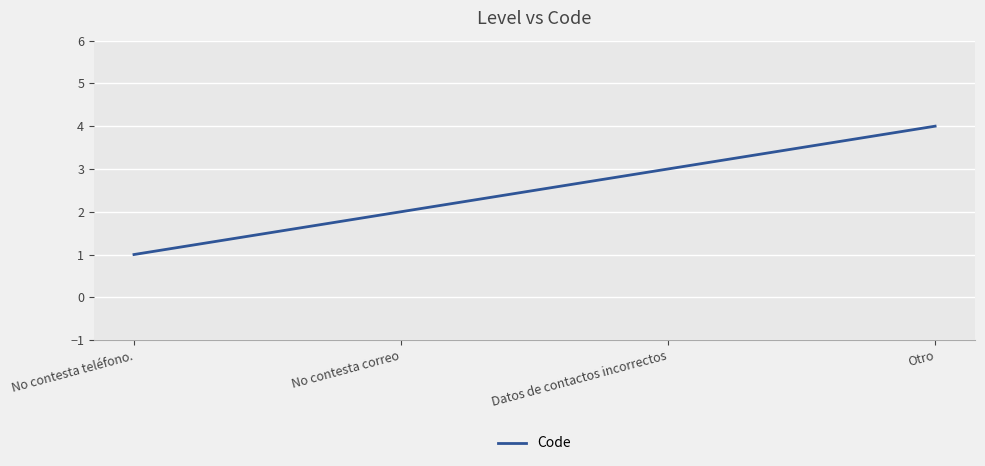

Reading right to left, transcribe all the data shown in this chart.

Otro=4	Datos de contactos incorrectos=3	No contesta correo=2	No contesta teléfono.=1